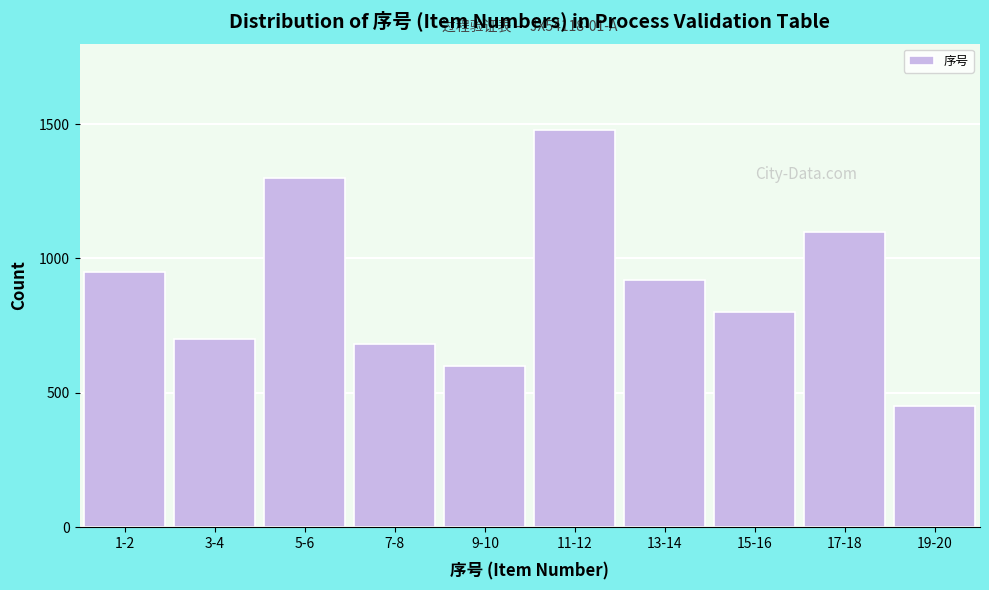

Reading right to left, extract all data points from this chart.

19-20=450	17-18=1100	15-16=800	13-14=920	11-12=1480	9-10=600	7-8=680	5-6=1300	3-4=700	1-2=950